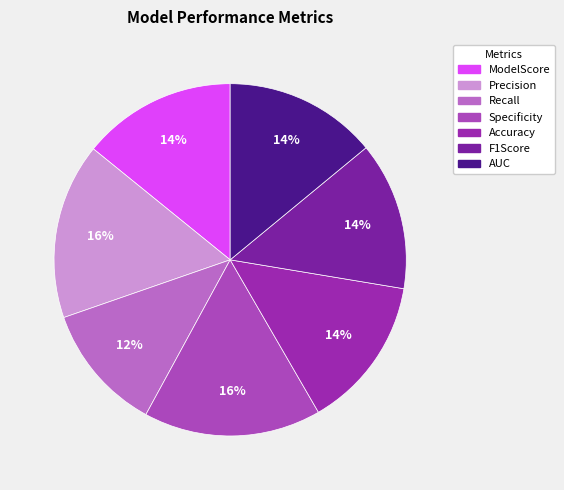

Does Precision represent more than half of the total?

No